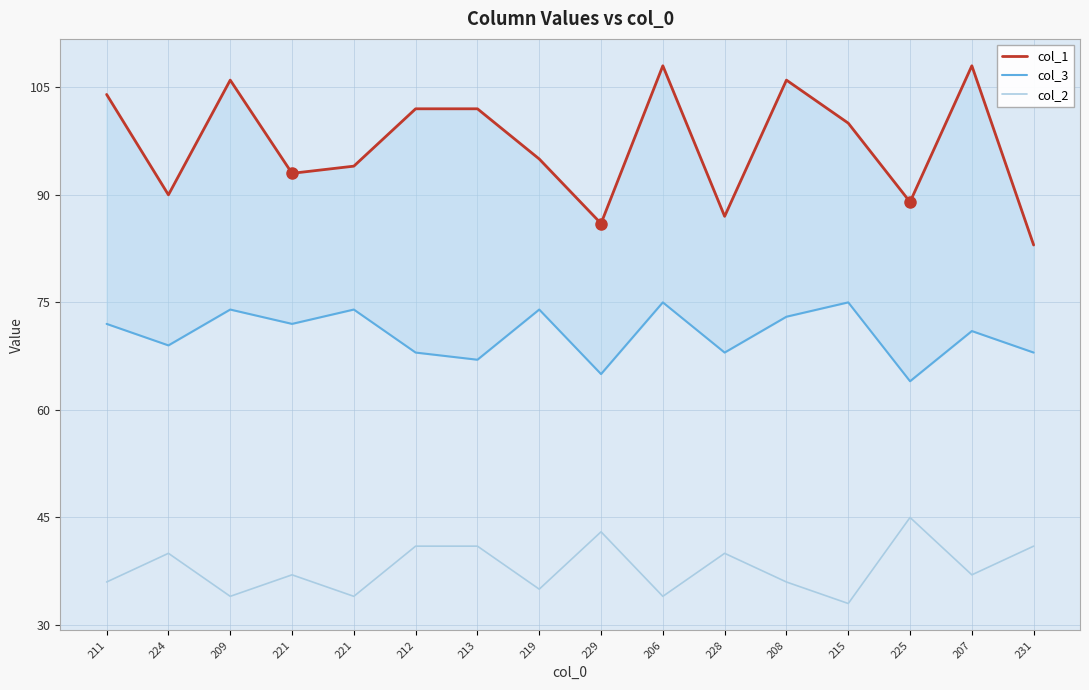

Reading left to right, transcribe all the data shown in this chart.

col_1: 211=104	224=90	209=106	221=93	221=94	212=102	213=102	219=95	229=86	206=108	228=87	208=106	215=100	225=89	207=108	231=83
col_3: 211=72	224=69	209=74	221=72	221=74	212=68	213=67	219=74	229=65	206=75	228=68	208=73	215=75	225=64	207=71	231=68
col_2: 211=36	224=40	209=34	221=37	221=34	212=41	213=41	219=35	229=43	206=34	228=40	208=36	215=33	225=45	207=37	231=41